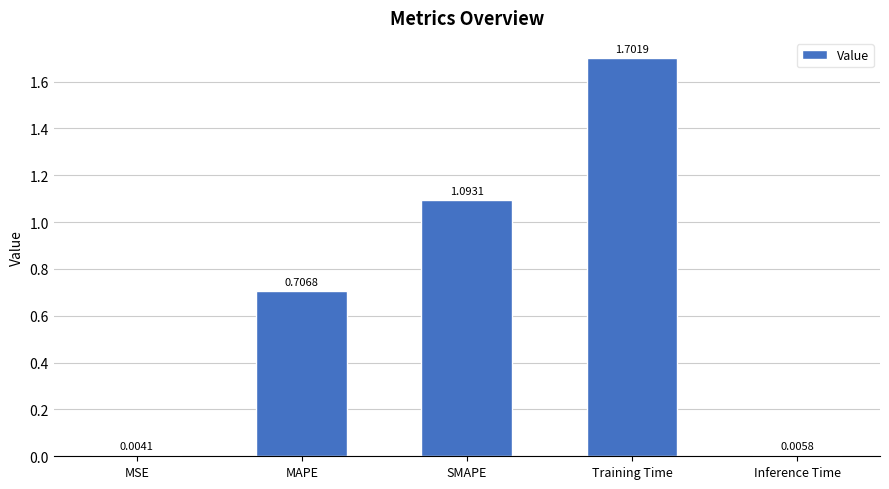

What is the sum of all values?

3.5